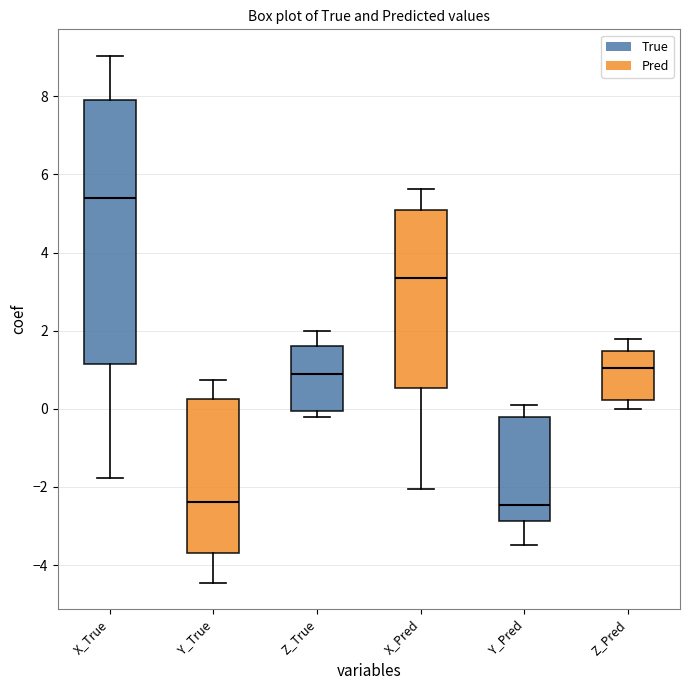

Where does the lower whisker of the box for Y_True end on the y-axis? The values are not printed on the chart, so give them approximately, as read against the axis.

-4.4